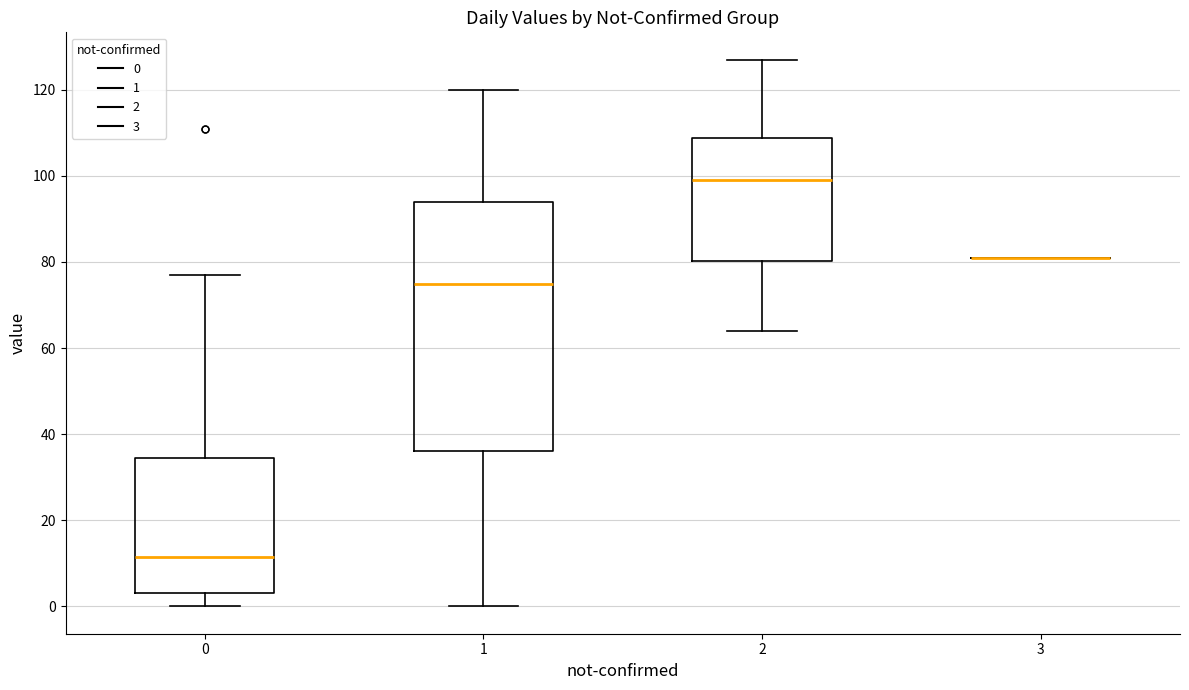

Reading left to right, read every box against the y-axis: the position of its median line, the range the box covers, and the ends of its whiskers. The values are not printed on the chart, so give them approximately, as read against the axis.

0: median 12, box 4 to 34, whiskers 0 to 78
1: median 76, box 36 to 94, whiskers 0 to 120
2: median 100, box 80 to 108, whiskers 64 to 128
3: box collapsed to a line at 82, whiskers 82 to 82